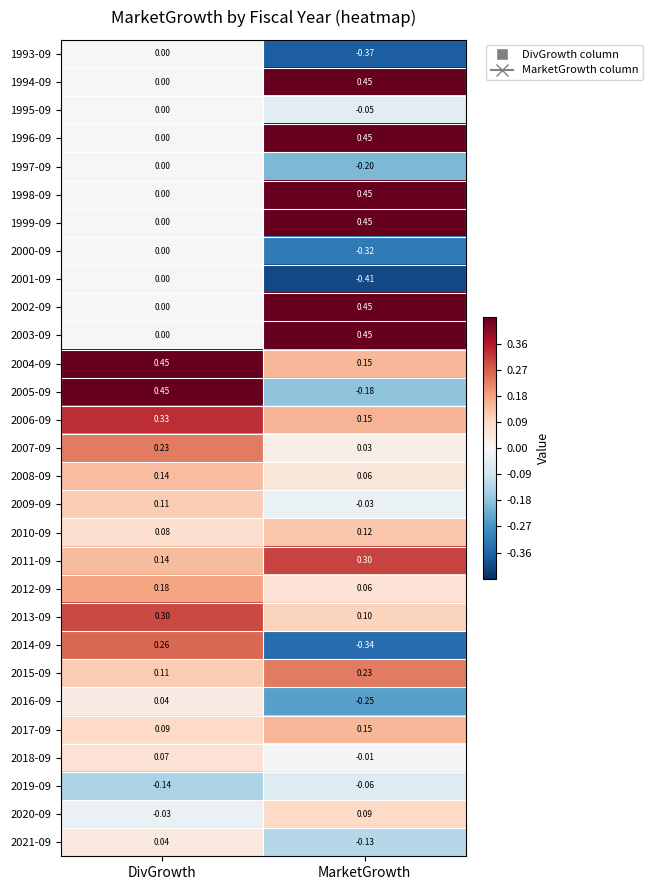

List the labels in order of 1996-09 value, largest first.

MarketGrowth, DivGrowth